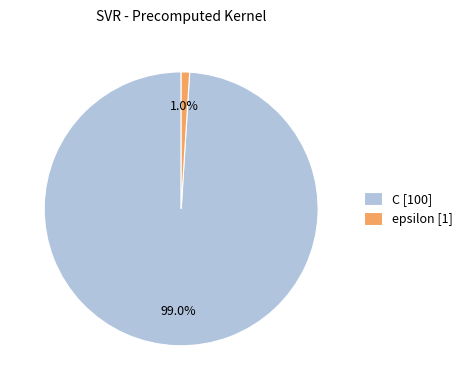

What is the largest slice in the pie chart?

C